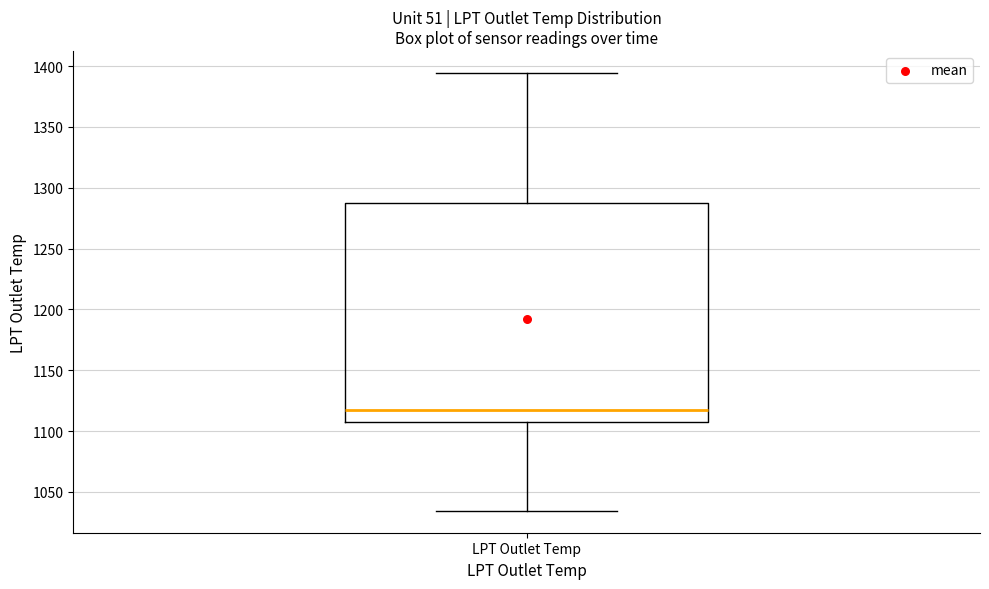

Read this box plot against the y-axis: the position of the median line, the range covered by the box, and the ends of both whiskers. The values are not printed on the chart, so give them approximately, as read against the axis.

median 1115, box 1110 to 1285, whiskers 1035 to 1395